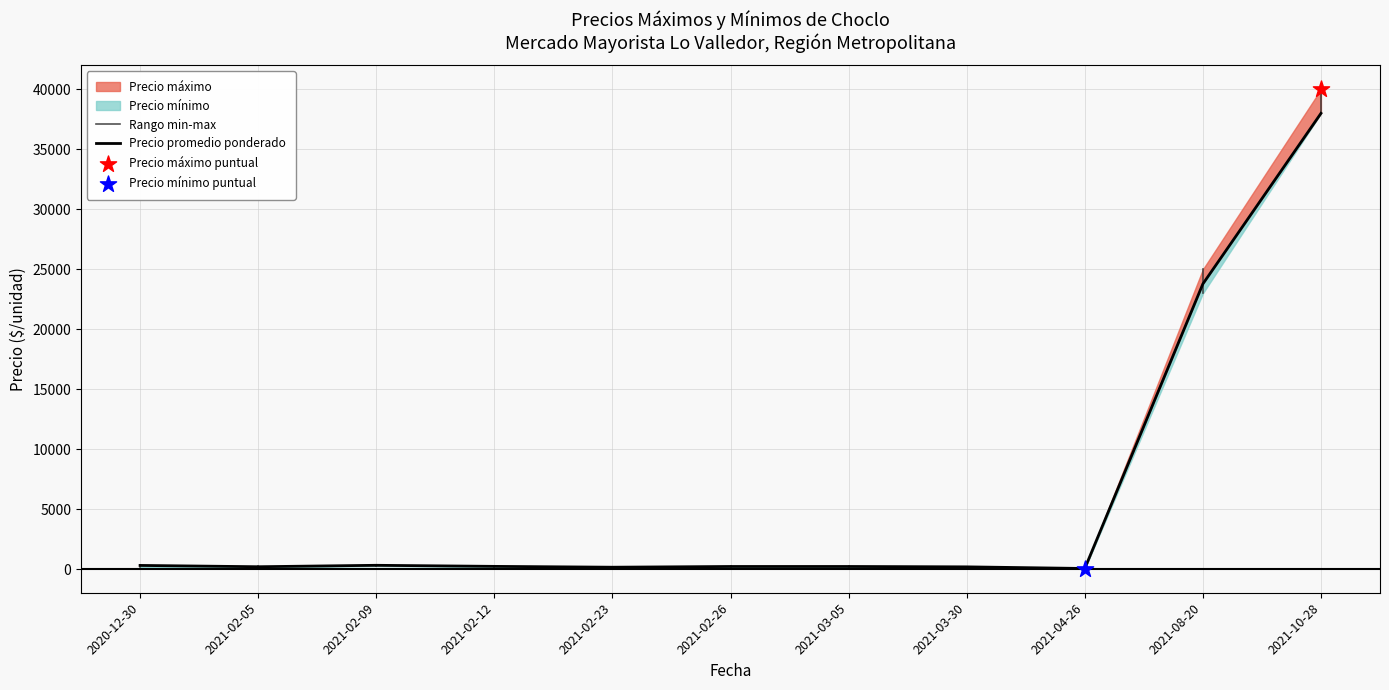

At how many categories does at least one series exceed 18524?

2